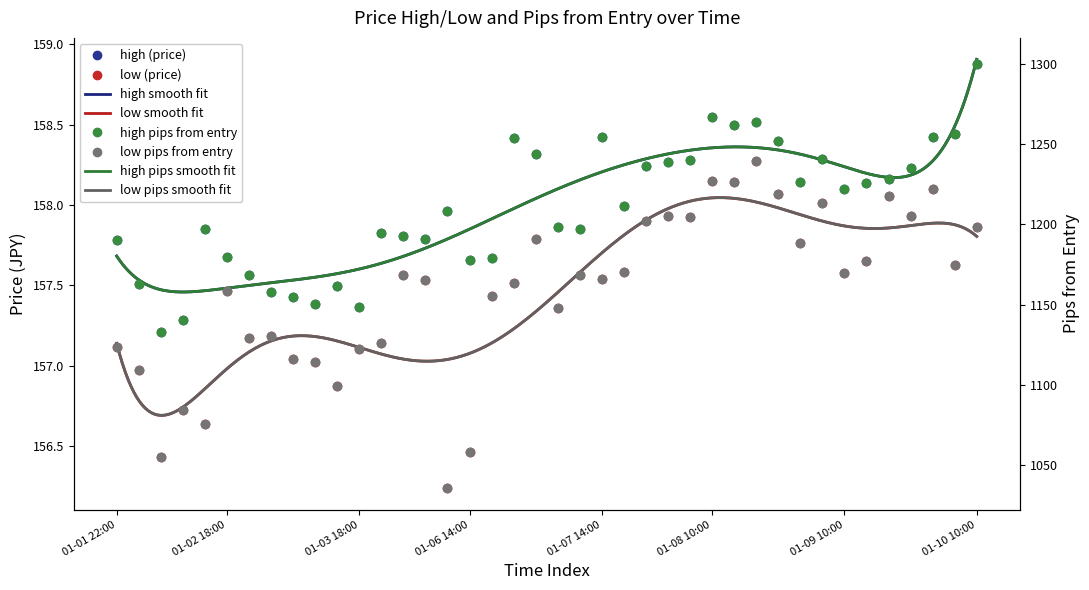

At 24, list the series in order from smallest to largest.

low, high, low_pips_from_entry, high_pips_from_entry